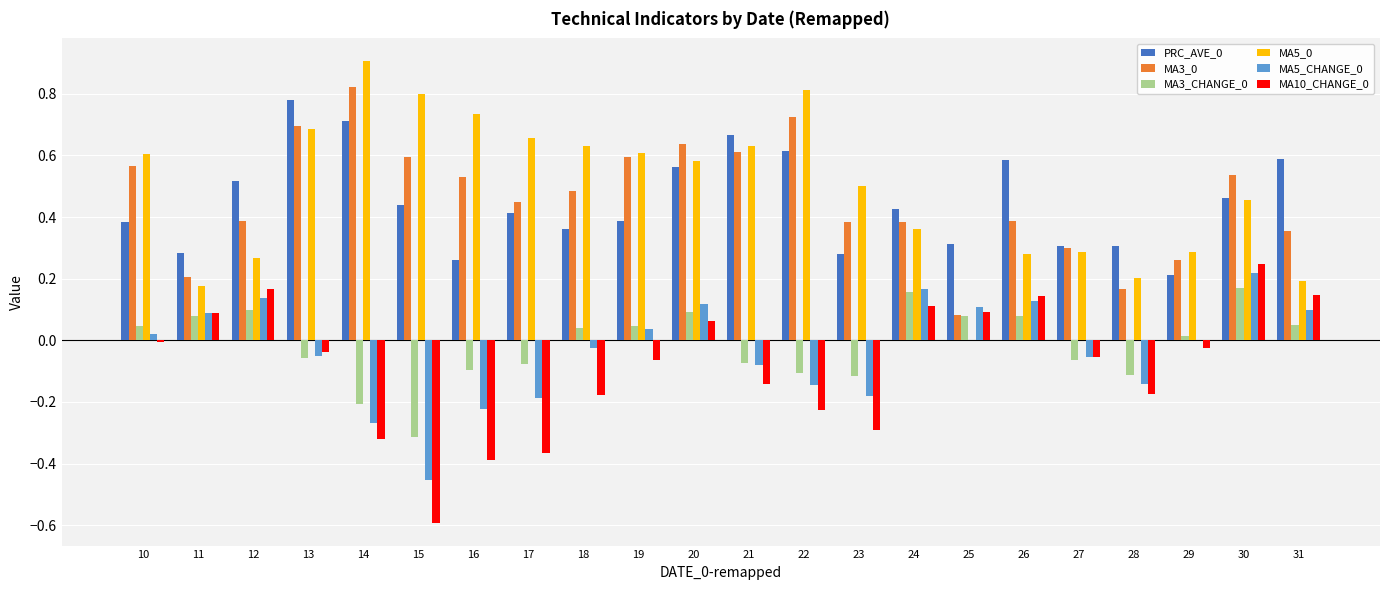

True or false: MA10_CHANGE_0 has a value of -0.2 at 28.

True